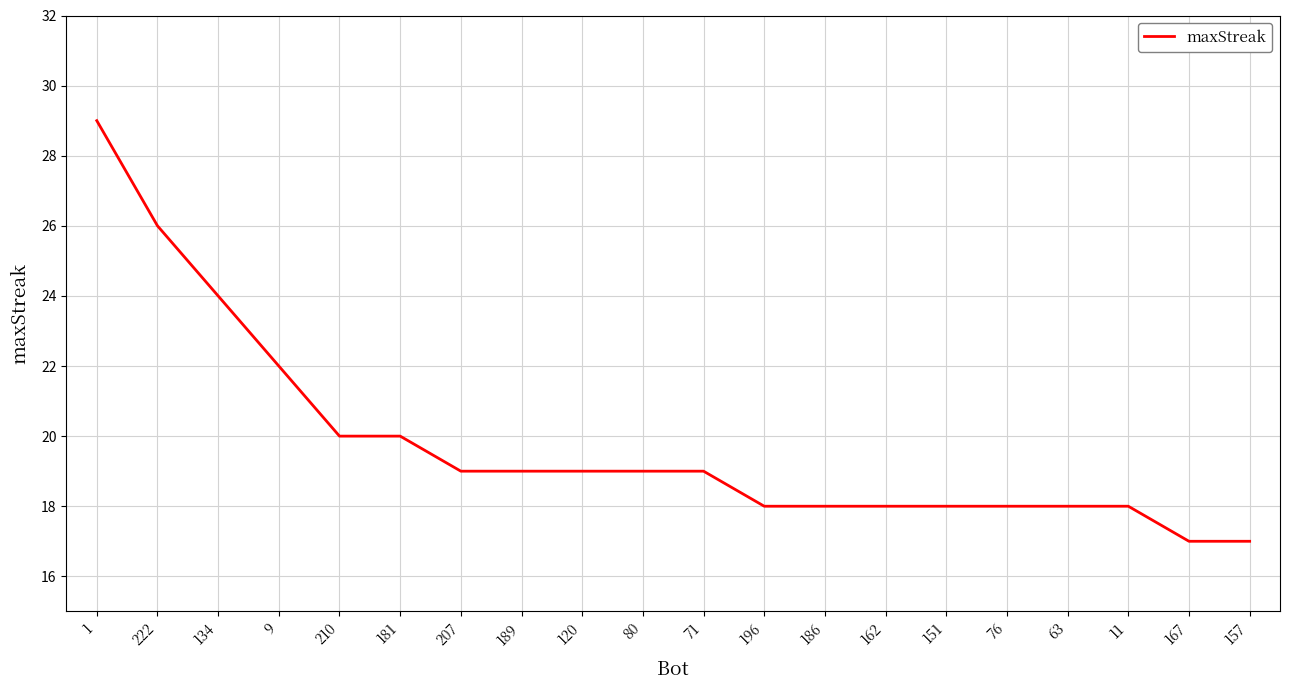

What is the sum of the values at 71 and 181?

39